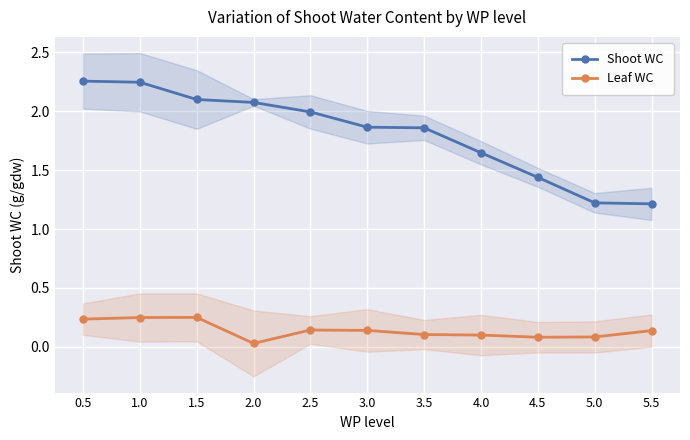

True or false: Shoot WC and Leaf WC intersect in this chart.

False